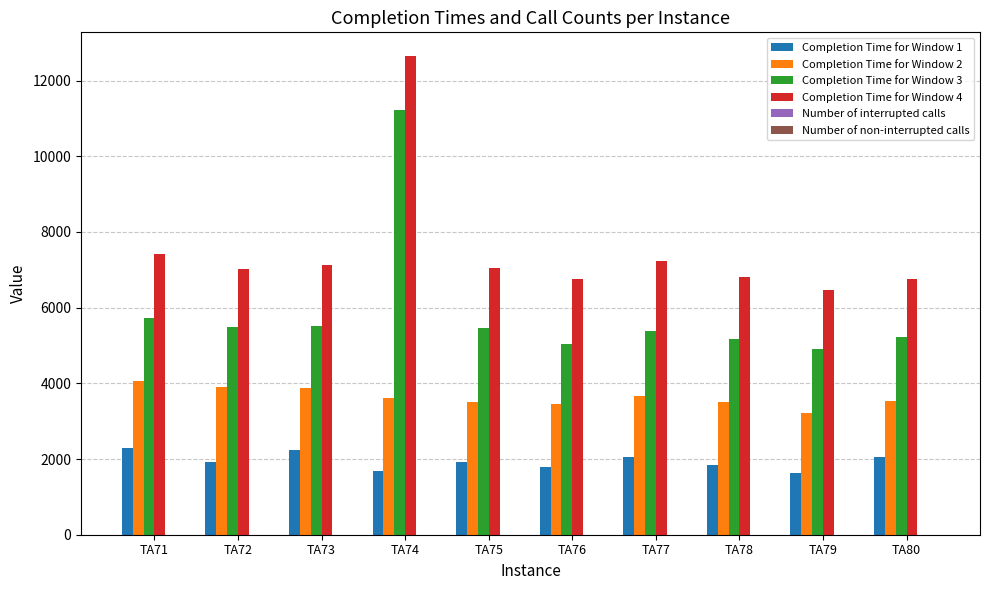

How many groups of bars are there?

10